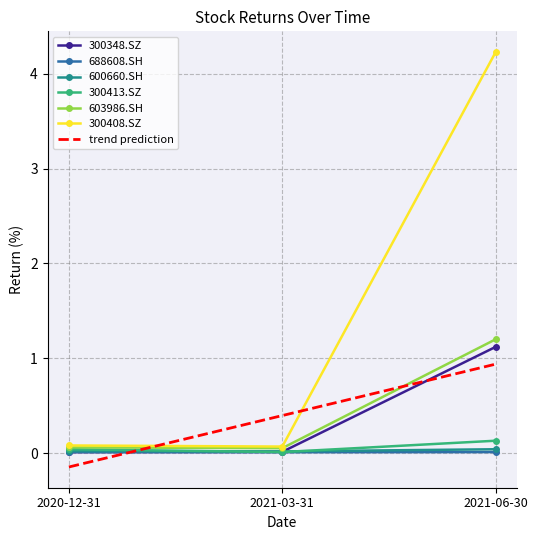

Is the value of 300408.SZ at 2021-06-30 greater than the value of 600660.SH at 2021-03-31?

Yes